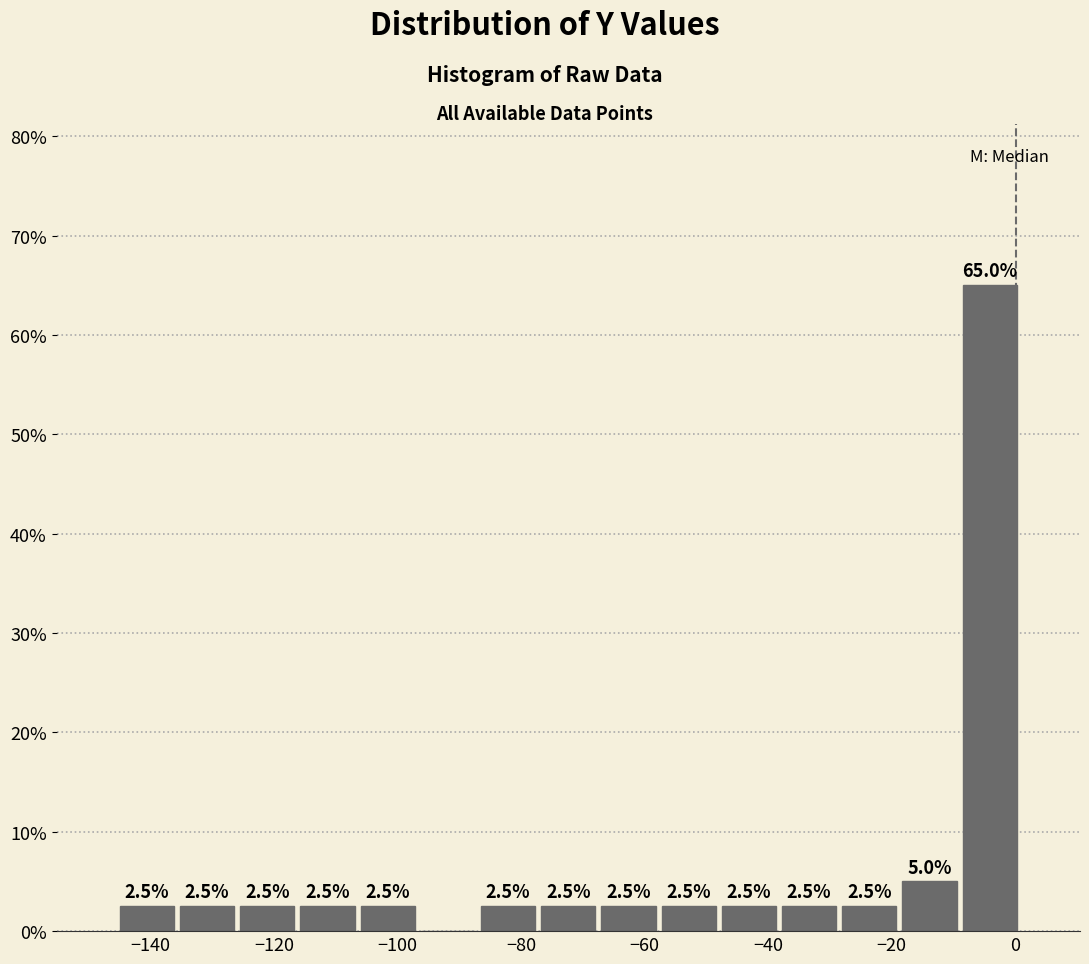

Over which range of the x-axis is the bar tallest?

-8 to 0